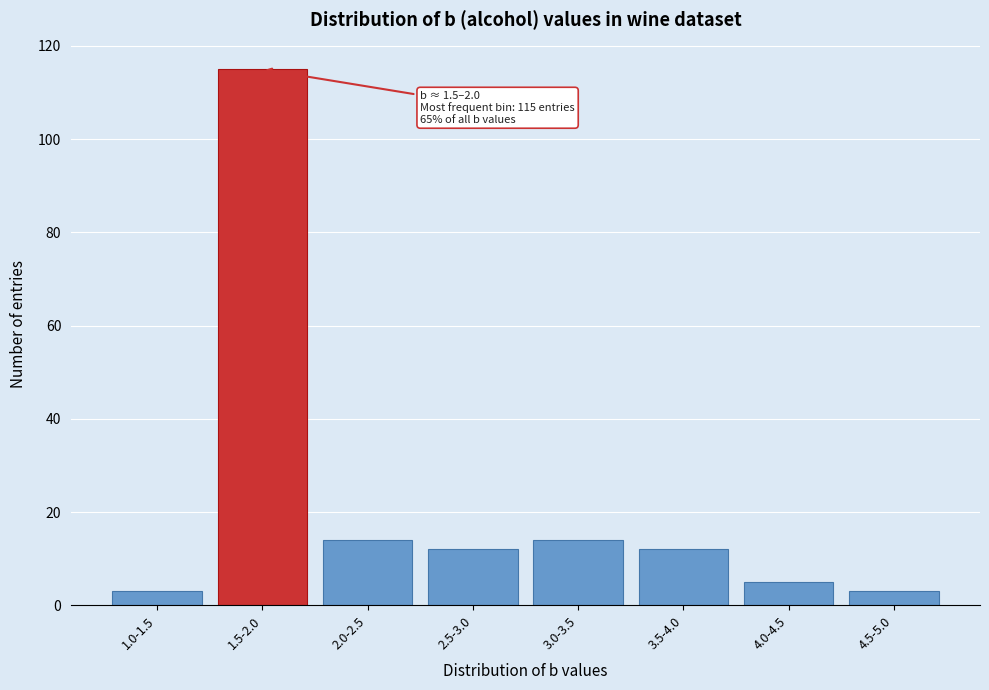

Reading left to right, extract all data points from this chart.

3	115	14	12	14	12	5	3